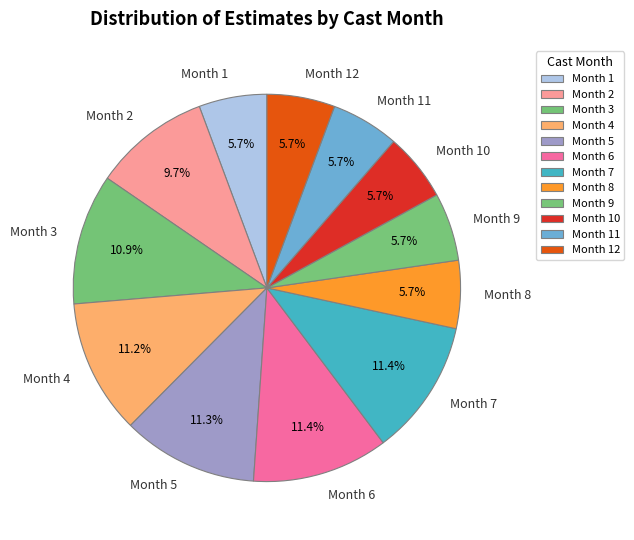

Between Month 8 and Month 6, which is larger?

Month 6